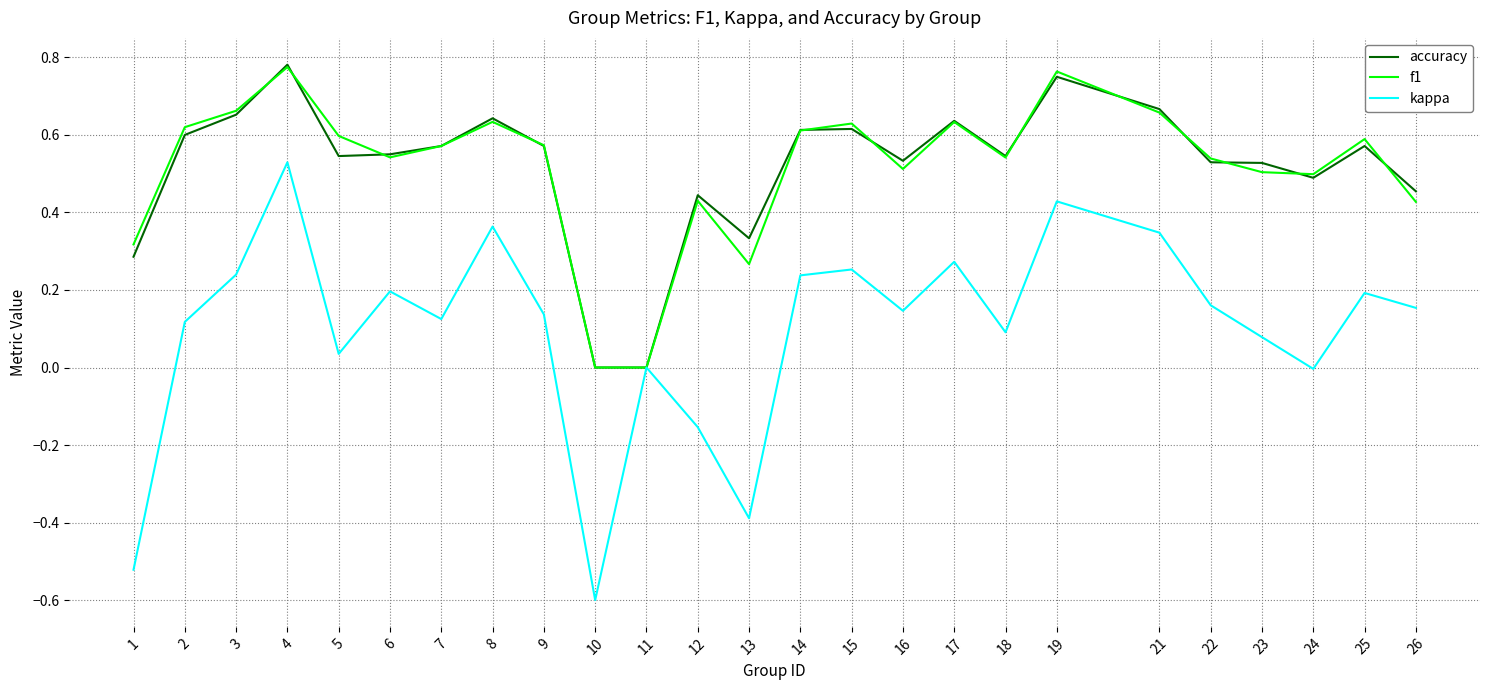

The value of f1 at 1 is 0.5. True or false?

False